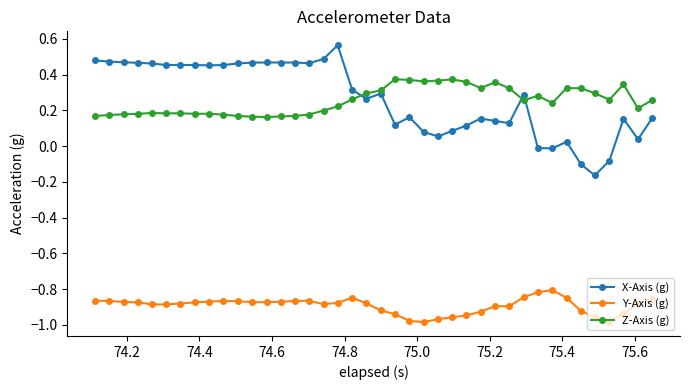

Which series has the largest range (max minus min)?

X-Axis (g)